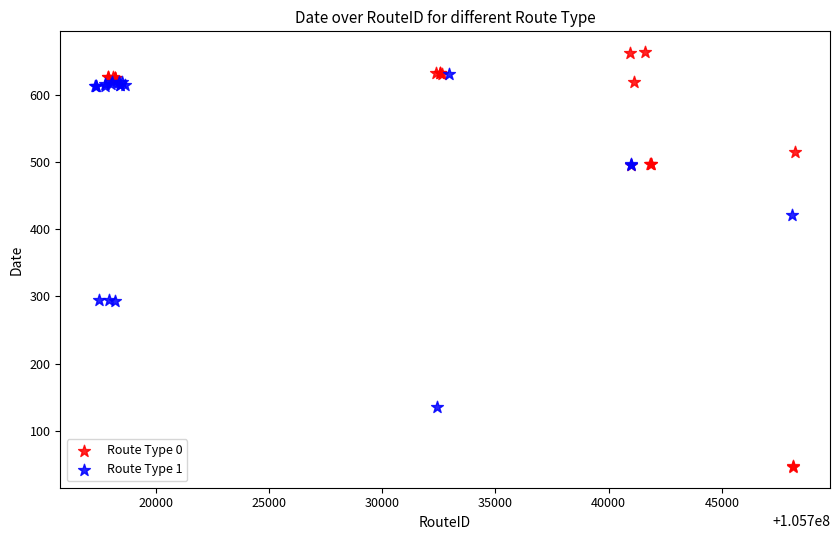

Which series reaches the minimum Y coordinate?

Route Type 0